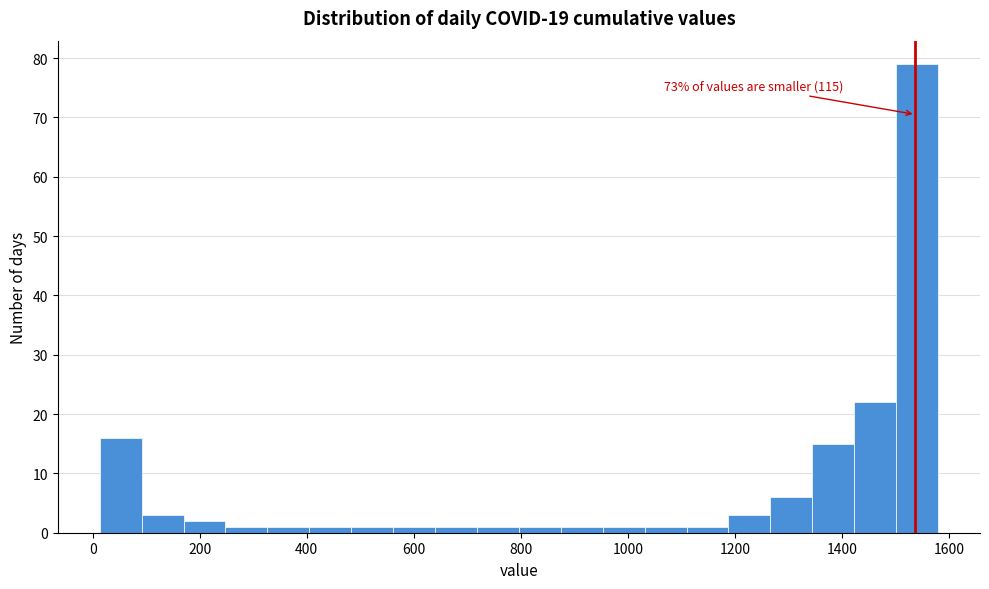

Around what value on the x-axis is the tallest bar? Give the approximate position of its centre, as read against the axis.

1540